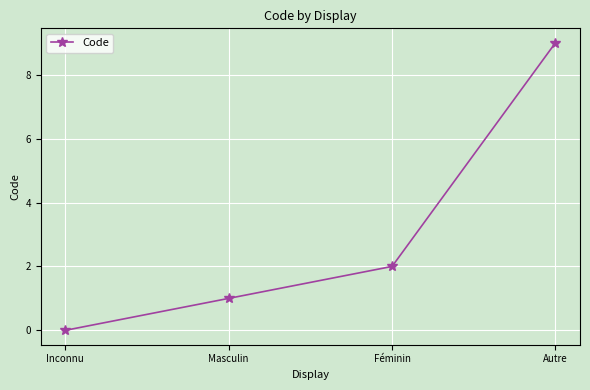

How many values are between 1 and 9?

3